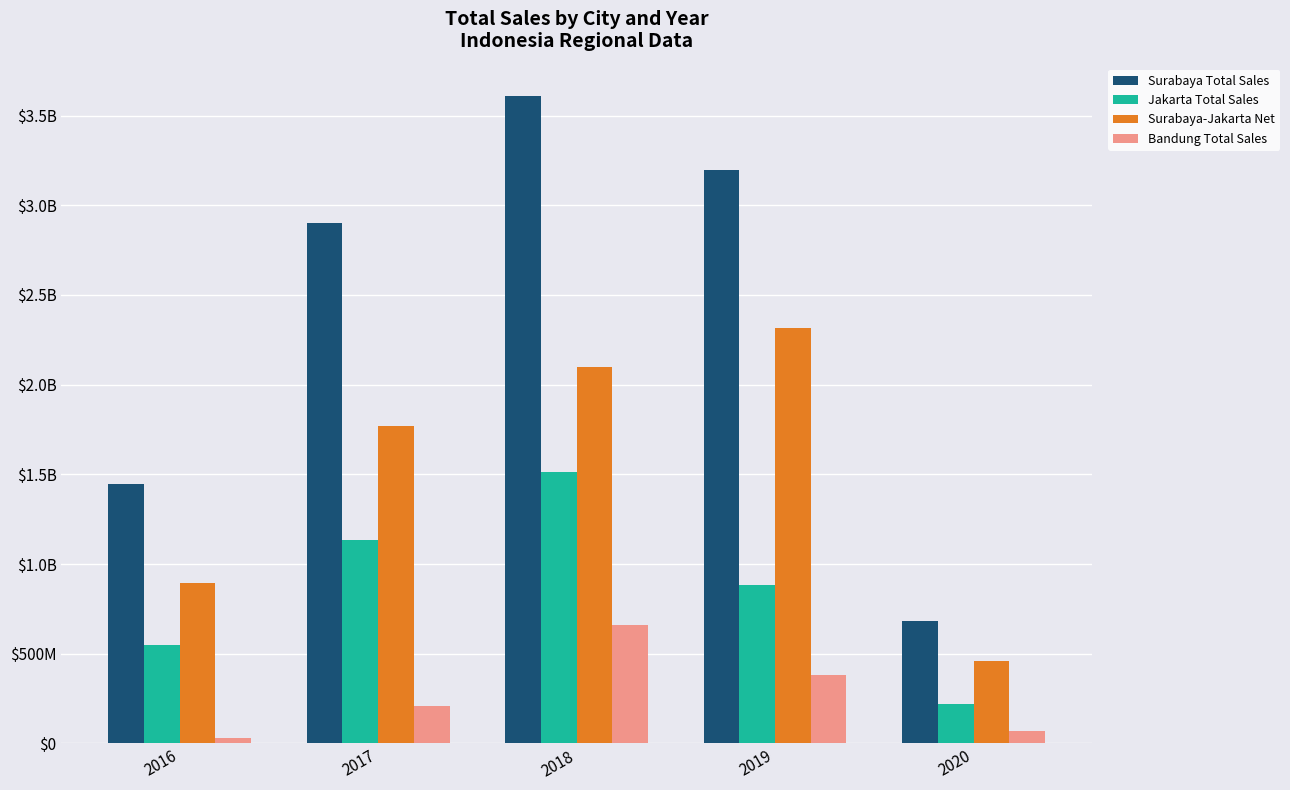

Does the chart contain stacked bars?

No